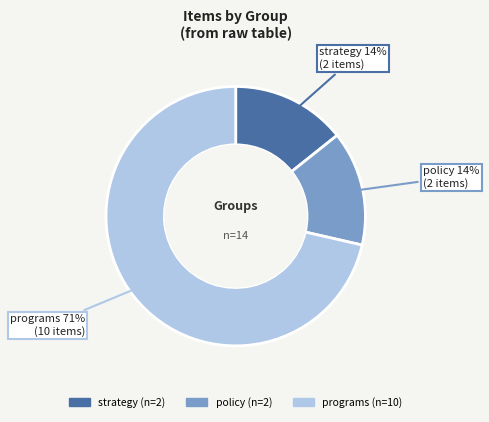

Between programs and policy, which is larger?

programs